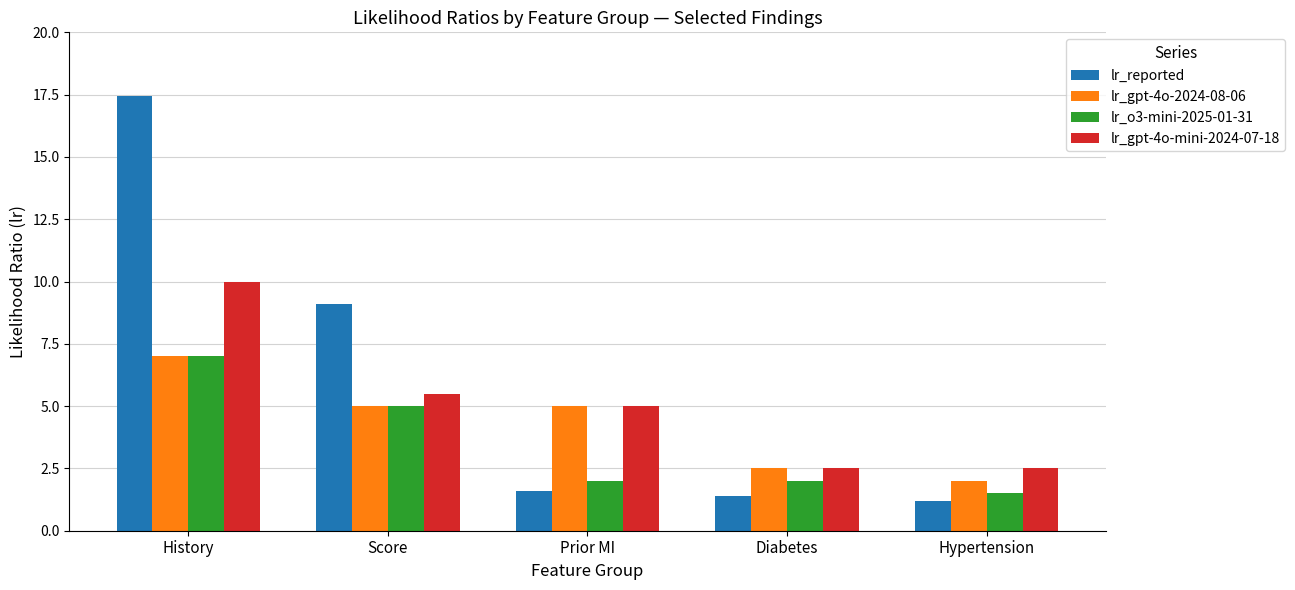

What is the label of the 2nd bar from the left?

Score